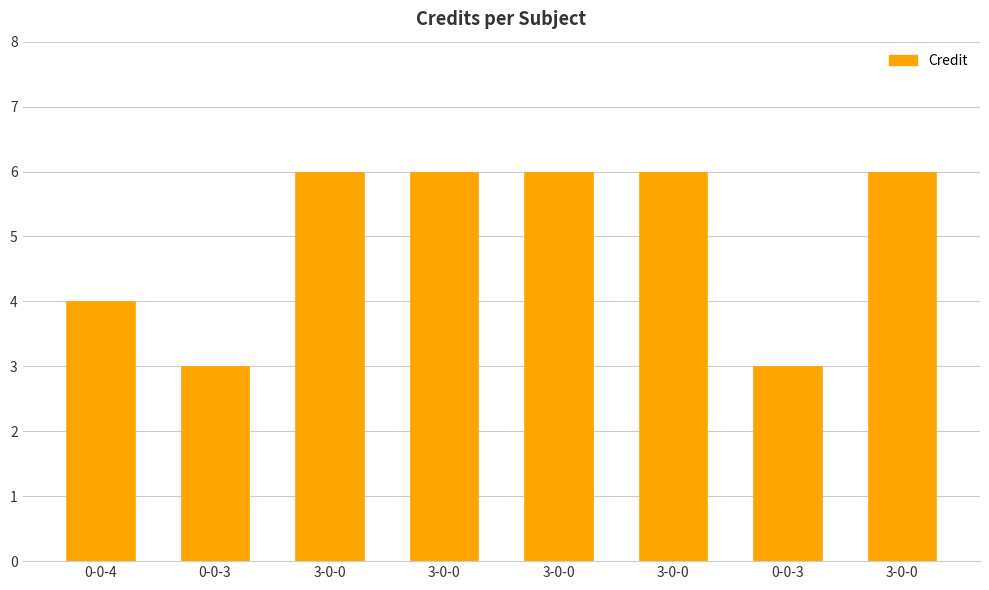

Rank the categories by value from highest to lowest.

3-0-0, 3-0-0, 3-0-0, 3-0-0, 3-0-0, 0-0-4, 0-0-3, 0-0-3